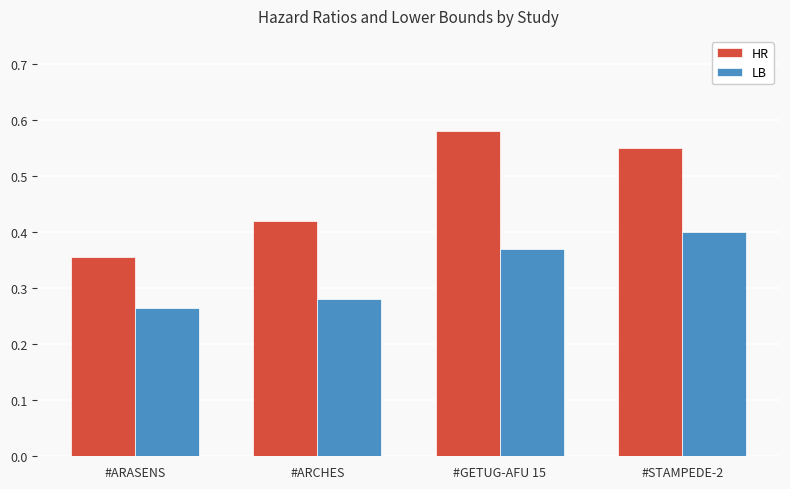

What is the total value across all series at #ARCHES?

0.7